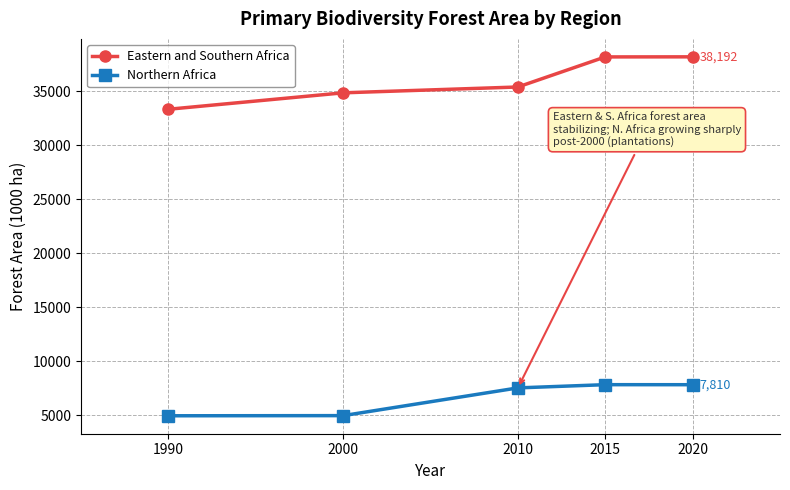

What is the difference between the maximum and minimum values in the Northern Africa series?

2882.0